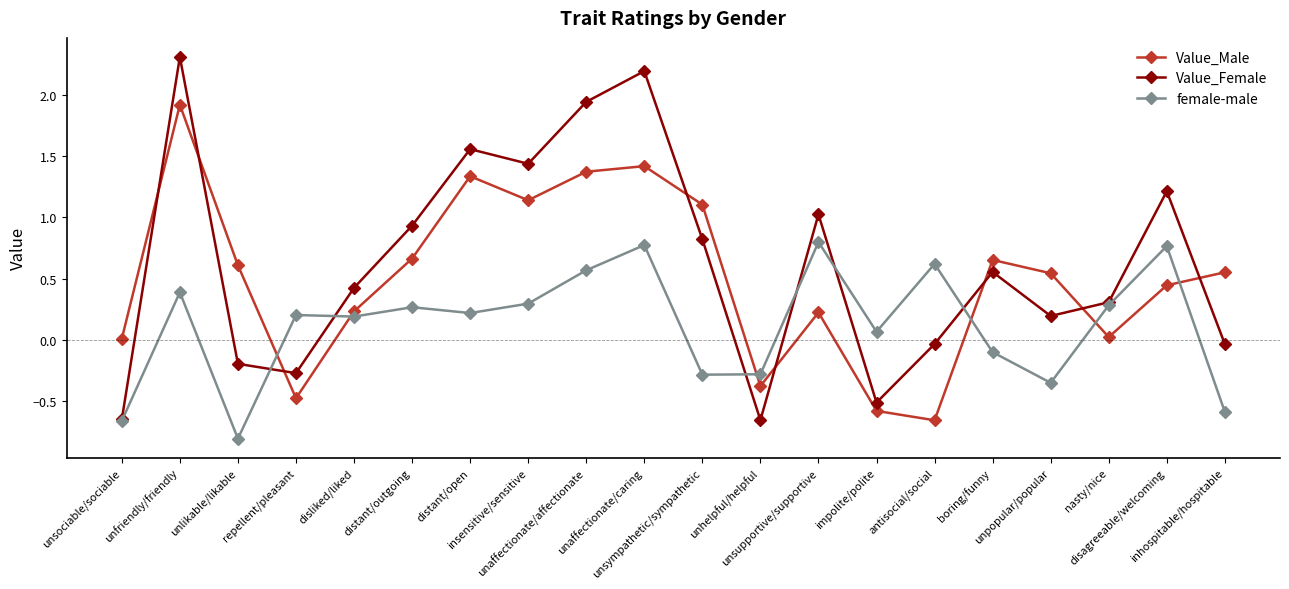

What is the label of the 5th point from the right?

boring/funny